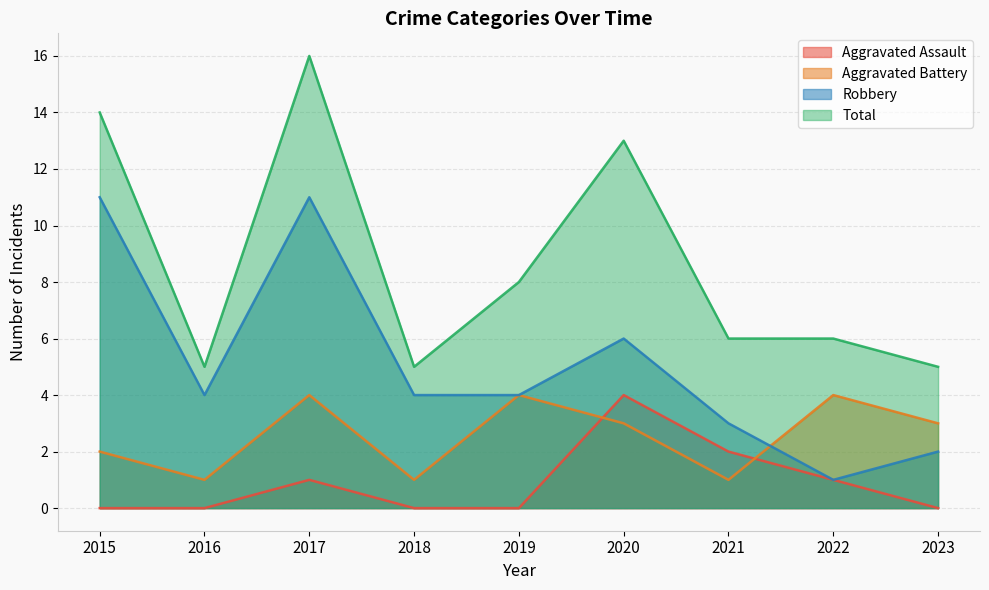

At which category does the chart reach its minimum across all series?

2015